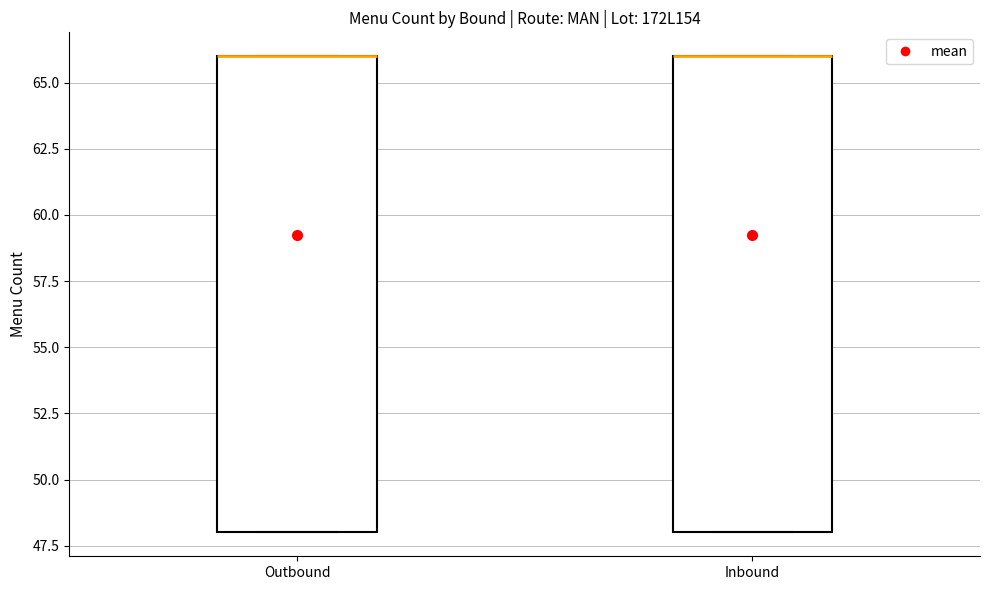

Reading left to right, transcribe this box plot: for each box, give where its median line is, the range the box spans, and where its two whiskers end, as read against the y-axis. The values are not printed on the chart, so give them approximately, as read against the axis.

Outbound: median 66 (drawn on the box's upper edge), box 48 to 66, whiskers 48 to 66
Inbound: median 66 (drawn on the box's upper edge), box 48 to 66, whiskers 48 to 66